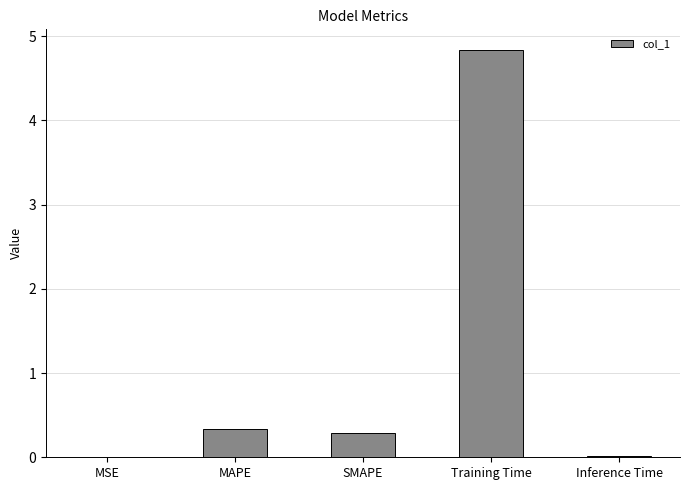

What is the change in value from MSE to MAPE?

+0.3